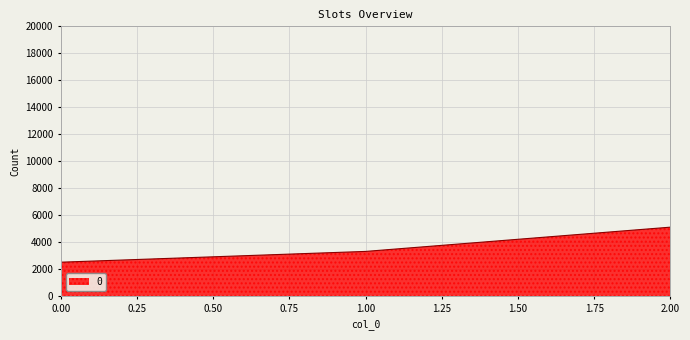

Reading left to right, list all the values displayed in this chart.

2500	3300	5100